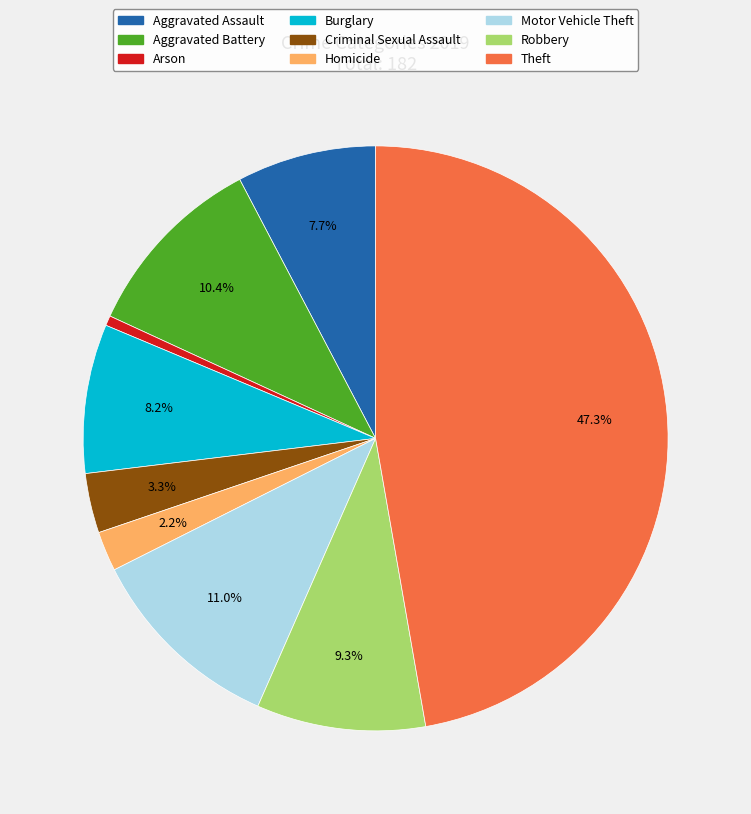

Is it true that Burglary is 8% of the pie?

True